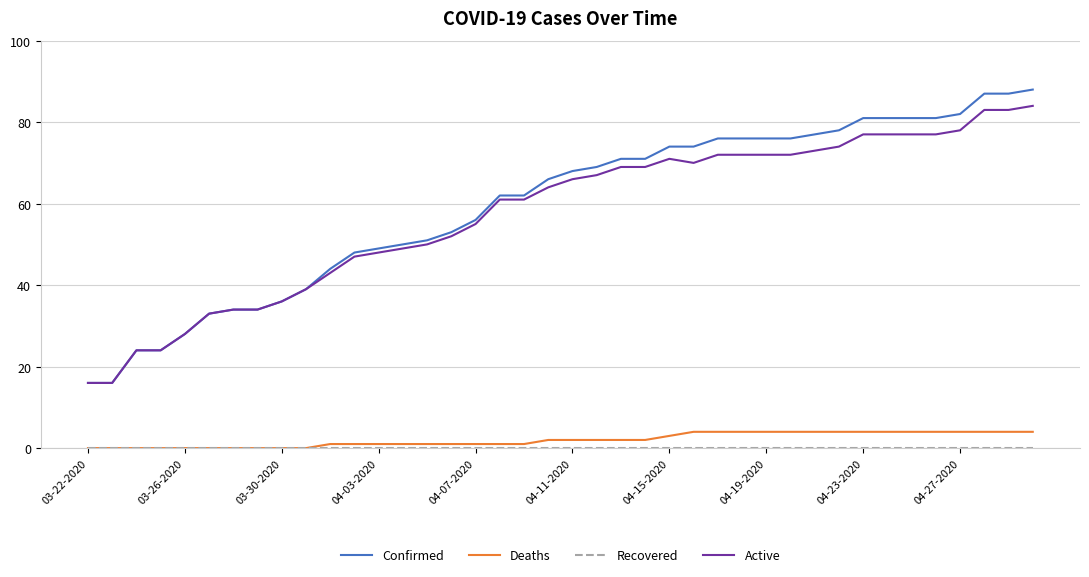

Which series has the largest range (max minus min)?

Confirmed